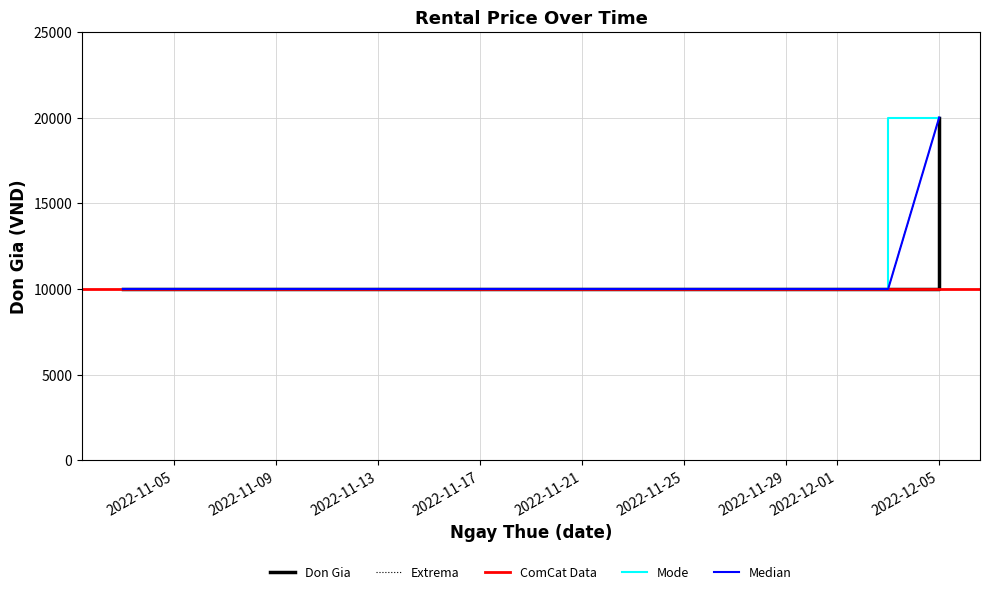

What is the label of the 3rd point from the right?

2022-11-03